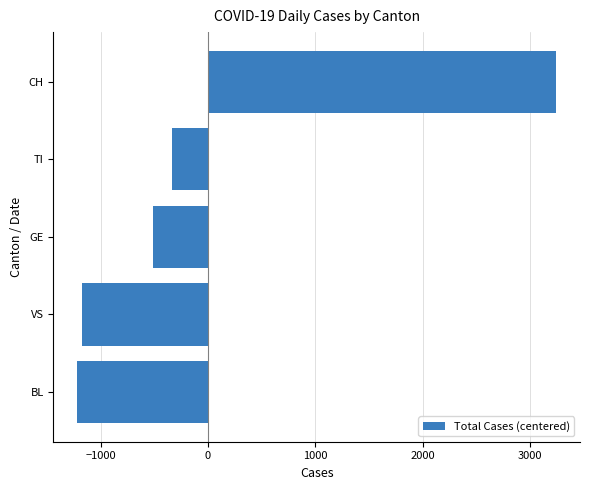

List the labels in order of value, smallest first.

BL, VS, GE, TI, CH